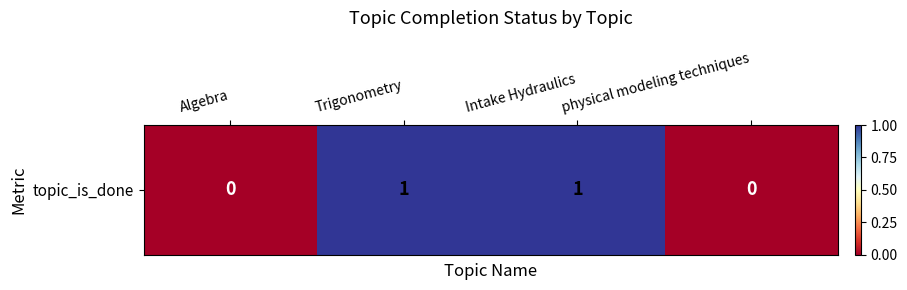

What is the difference between the values at Algebra and Trigonometry?

1